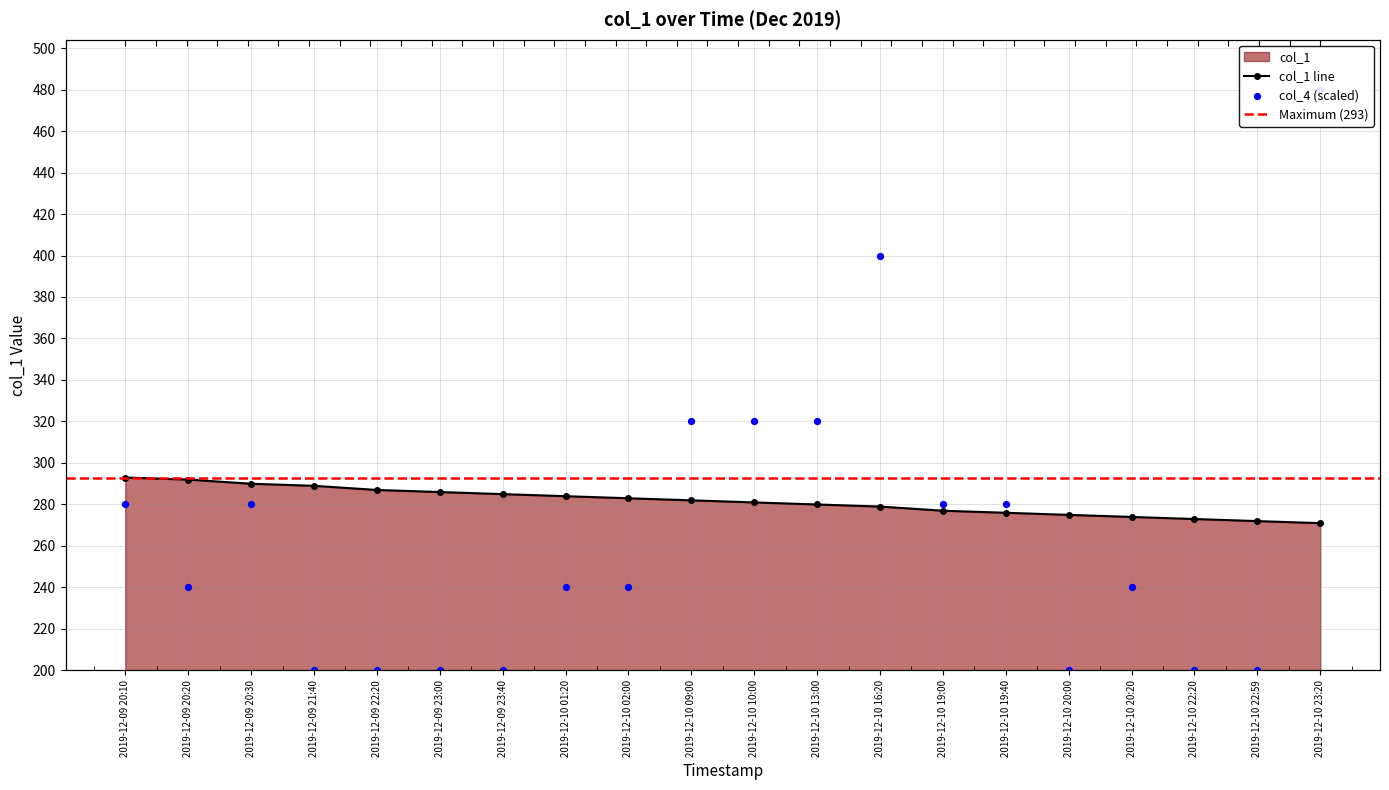

Between 2019-12-10 13:00 and 2019-12-09 22:20, which is larger?

2019-12-09 22:20